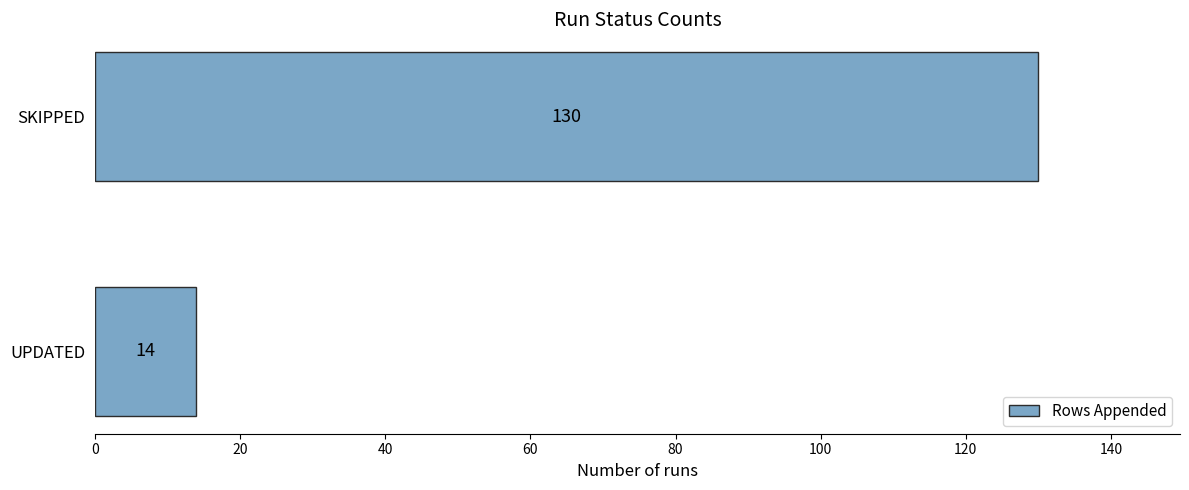

Is it true that the value at SKIPPED is 33?

False